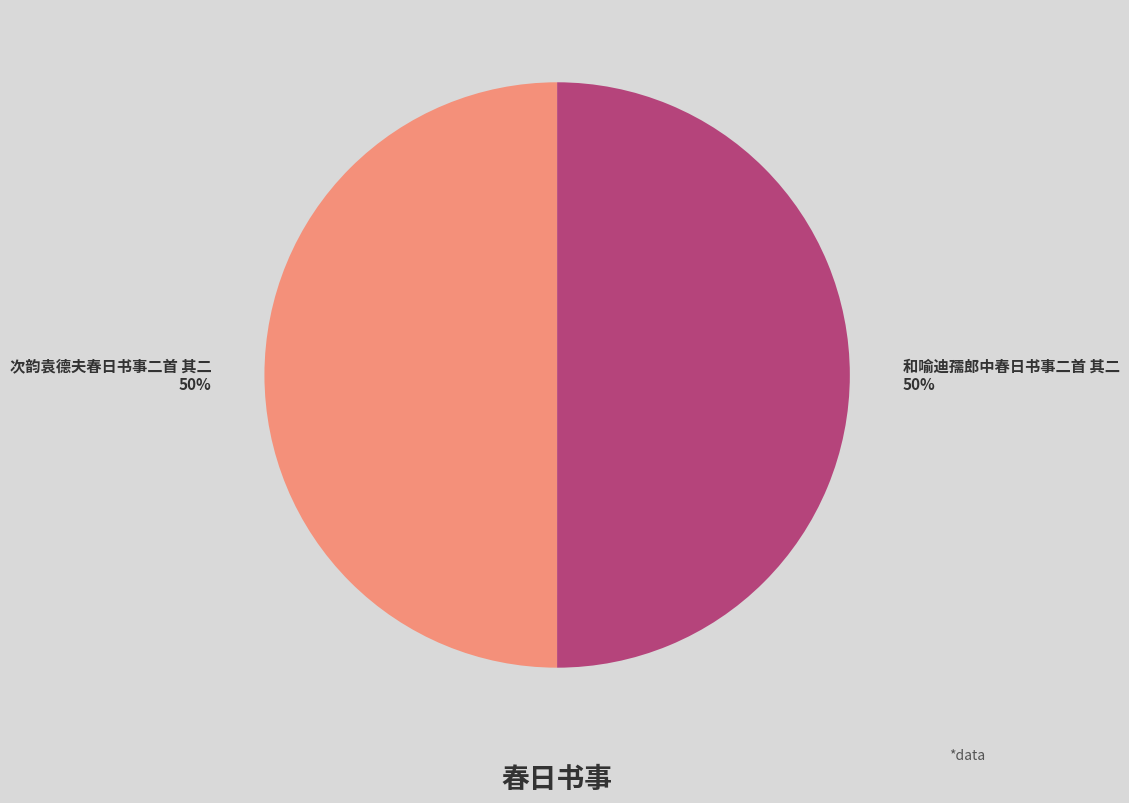

What is the ratio of the value at 和喻迪孺郎中春日书事二首 其二 to the value at 次韵袁德夫春日书事二首 其二?

1.0